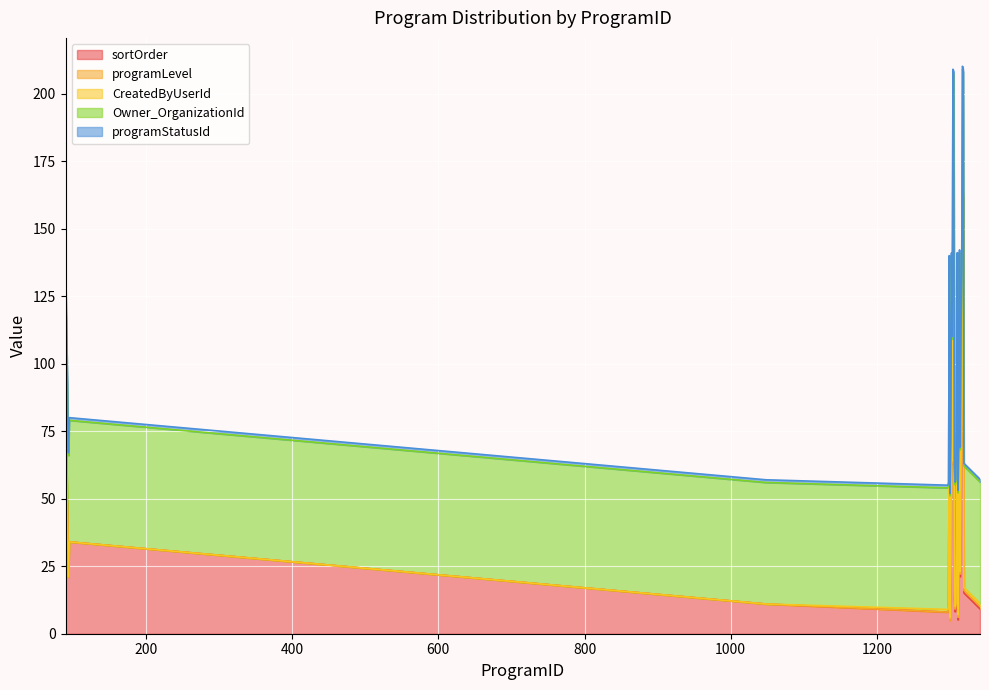

Rank the categories by Owner_OrganizationId value from lowest to highest.

1300, 1311, 1297, 1307, 1298, 1308, 1341, 1048, 1306, 1319, 94, 1314, 1301, 1312, 95, 1309, 1303, 1315, 90, 1316, 1299, 1310, 1302, 1313, 1305, 1318, 1304, 1317